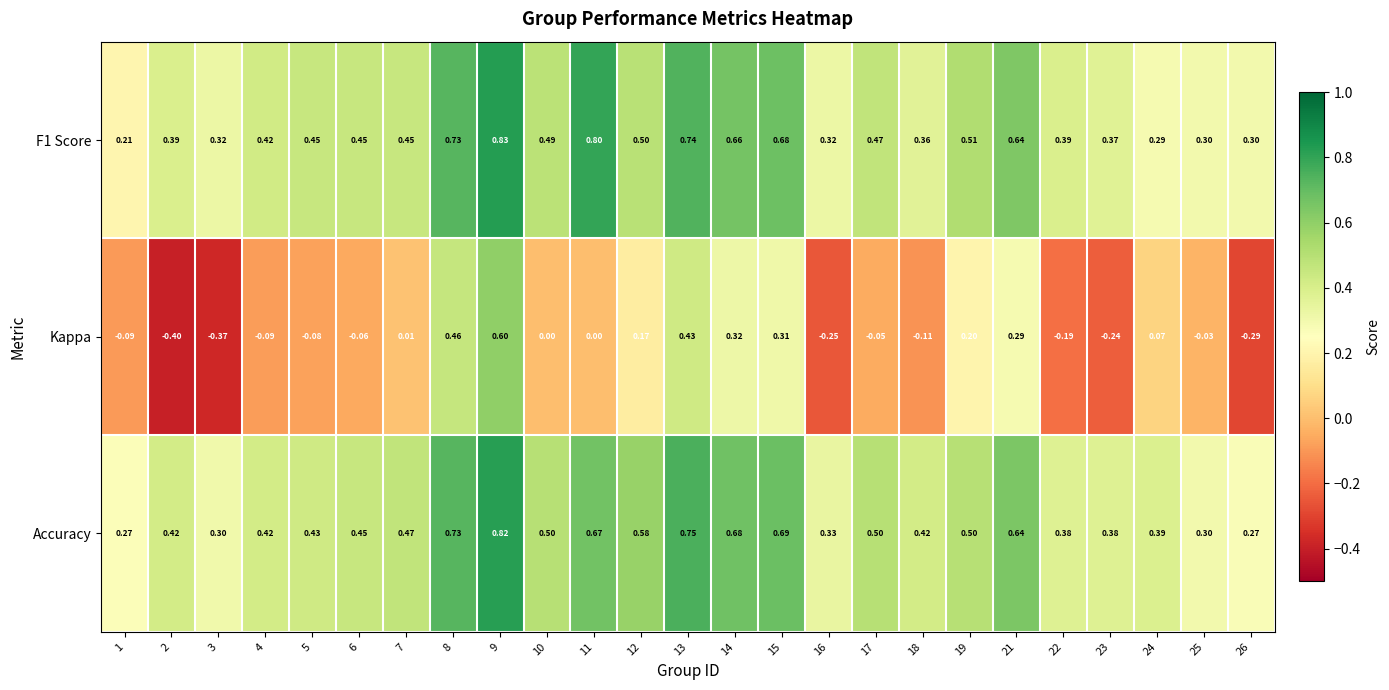

Is the value of Accuracy at 2 greater than the value of Kappa at 7?

Yes